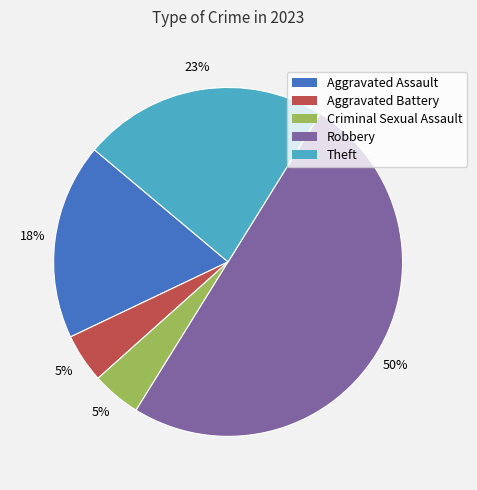

Which has a higher value, Aggravated Assault or Robbery?

Robbery